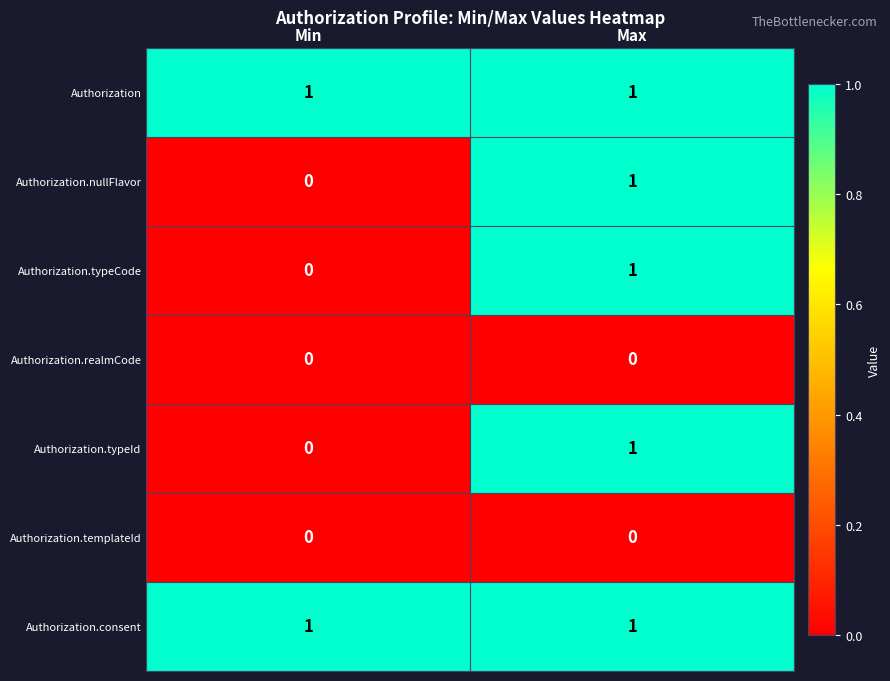

How many categories are shown in the chart?

2